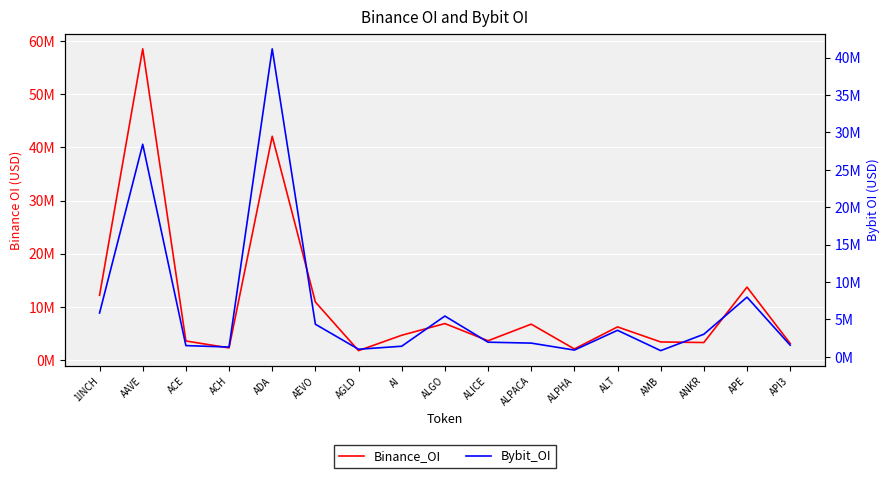

Rank the series by their maximum value, from highest to lowest.

Binance_OI, Bybit_OI